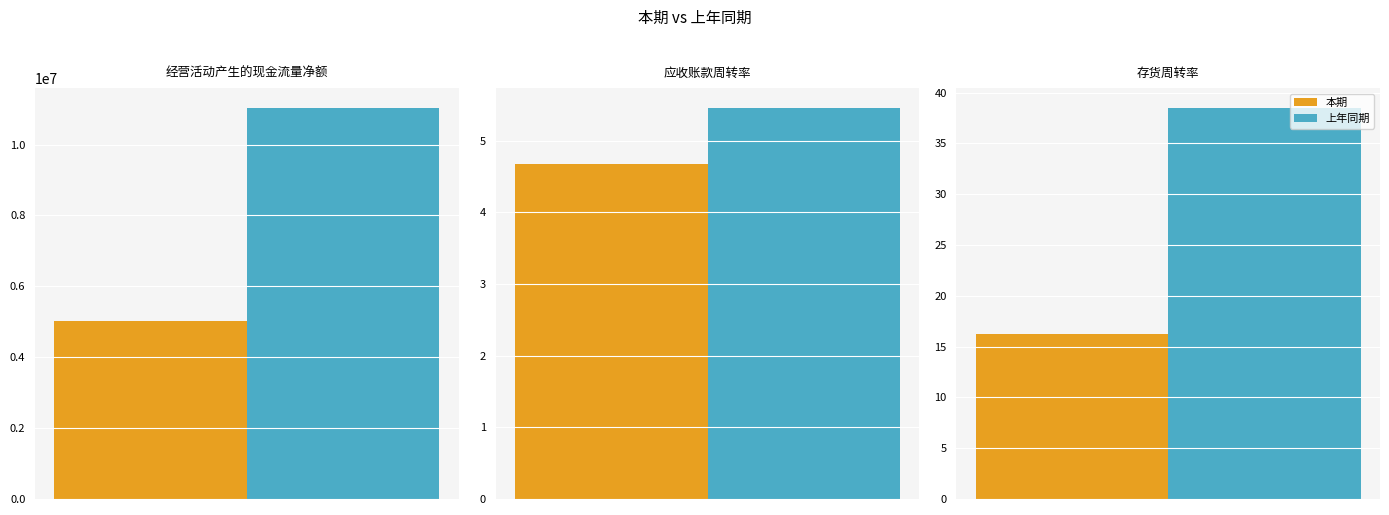

The value of 本期 at 经营活动产生的现金流量净额 is 5035490.2. True or false?

True